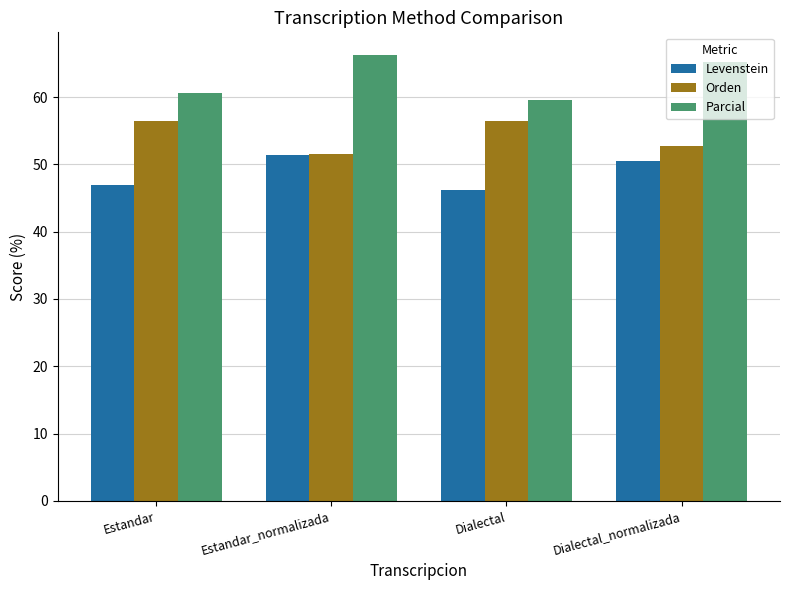

Which category has the lowest value across all series?

Dialectal